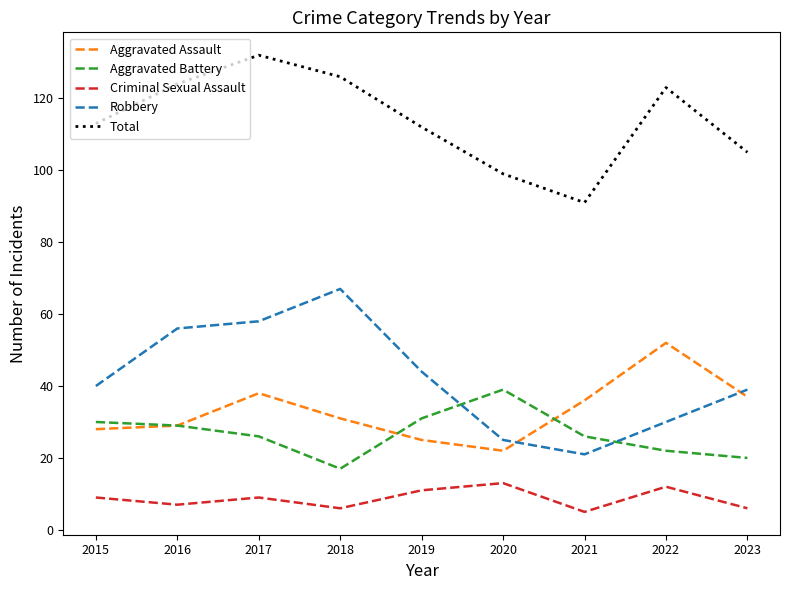

Count the Criminal Sexual Assault values in the range 6 to 11.

6